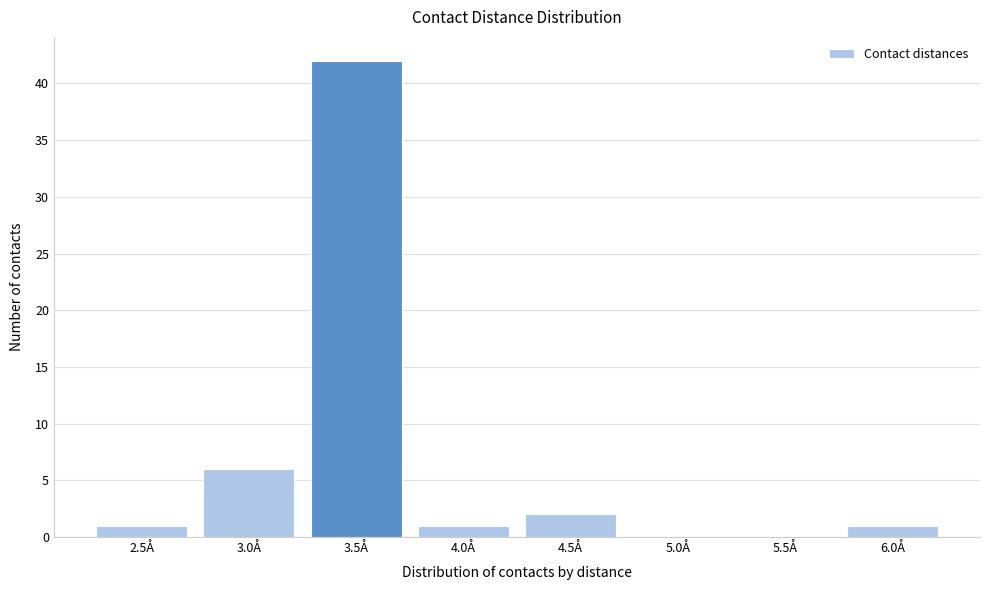

Reading left to right, what are all the values shown in this chart?

2.5Å=1	3.0Å=6	3.5Å=42	4.0Å=1	4.5Å=2	5.0Å=0	5.5Å=0	6.0Å=1